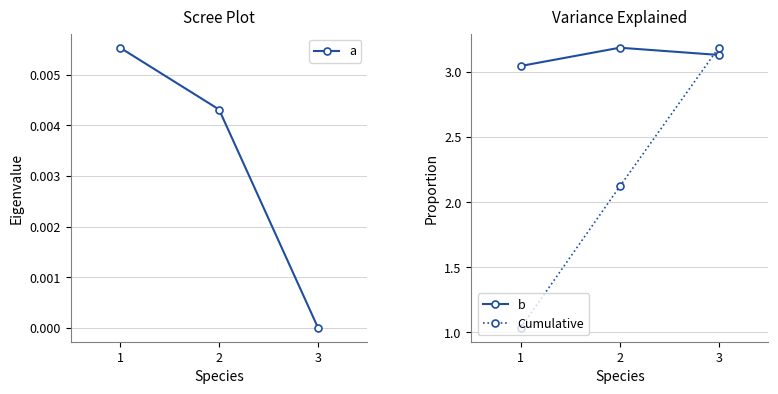

Is it true that b equals 1.4 at 2?

False